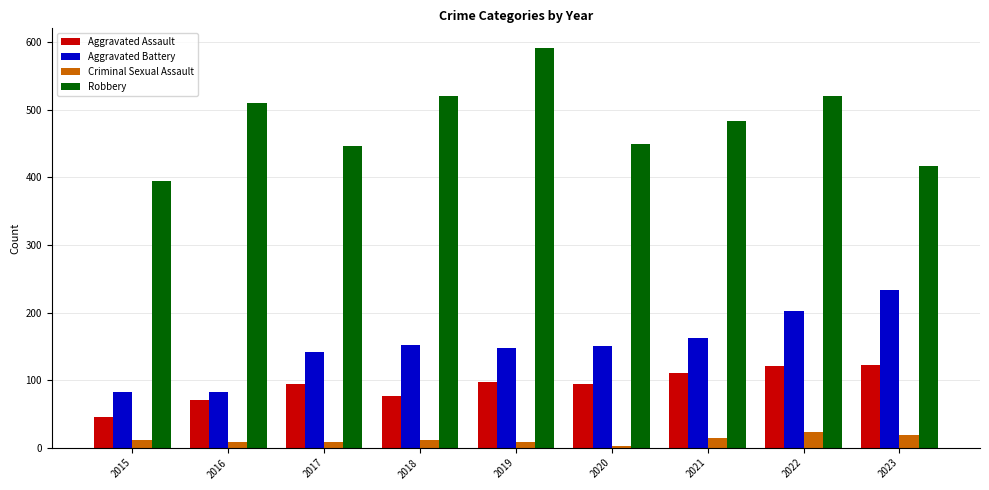

What is the sum of all Robbery values?

4334